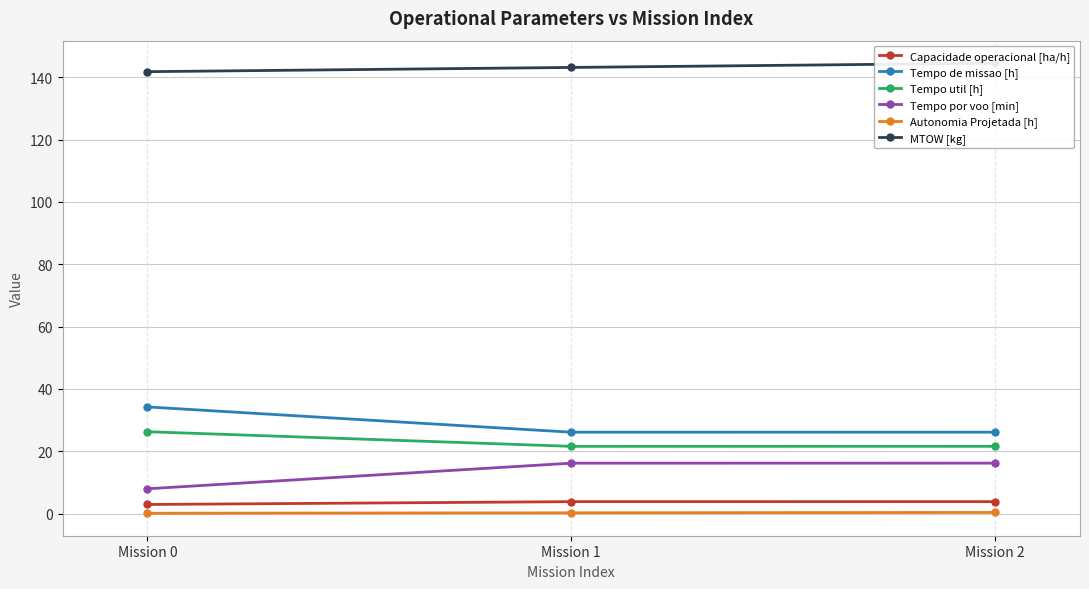

What is the total value across all series at Mission 1?

211.1